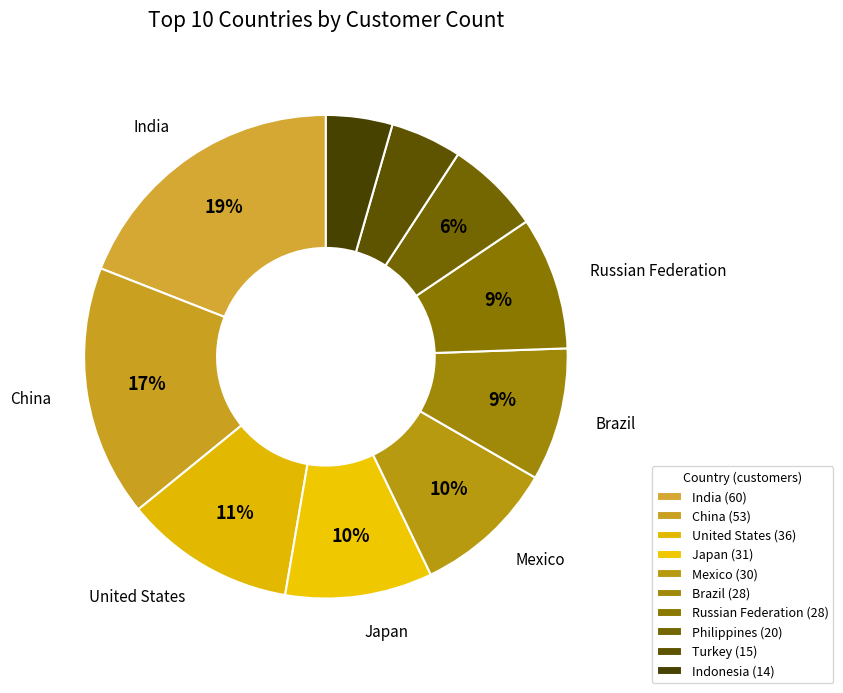

Does Philippines account for over 50% of the chart?

No